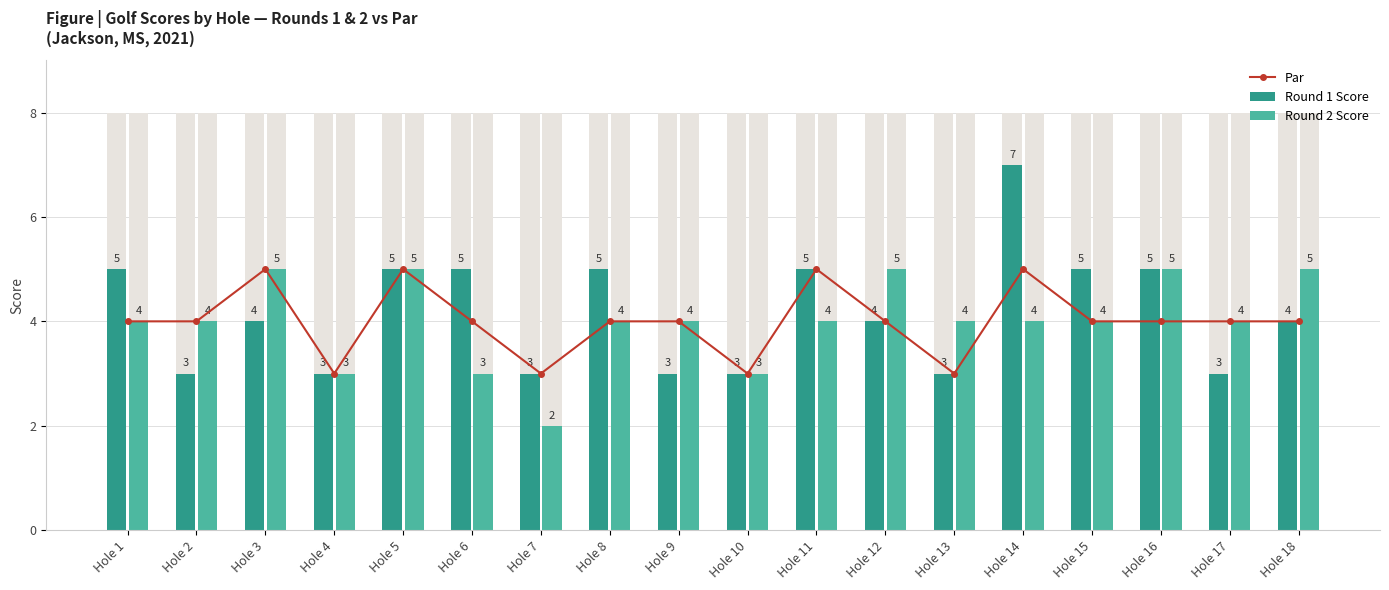

List the series in order of their peak value, lowest first.

Par, Round 2 Score, Round 1 Score